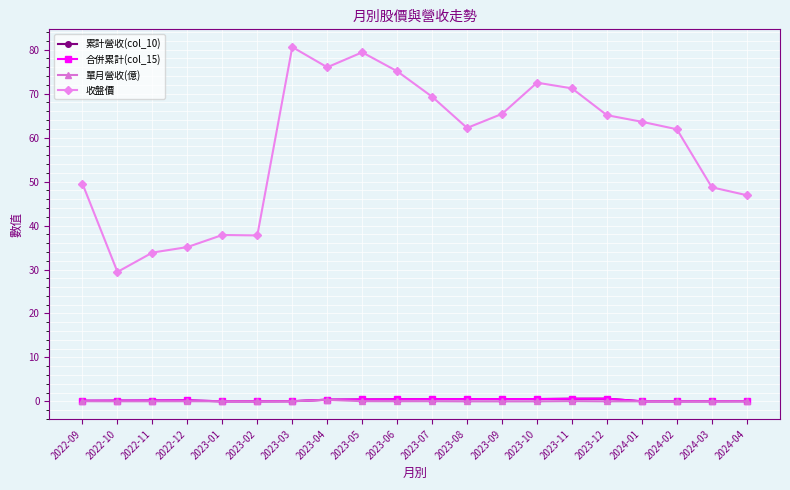

Is this an area chart (filled region under the line)?

No